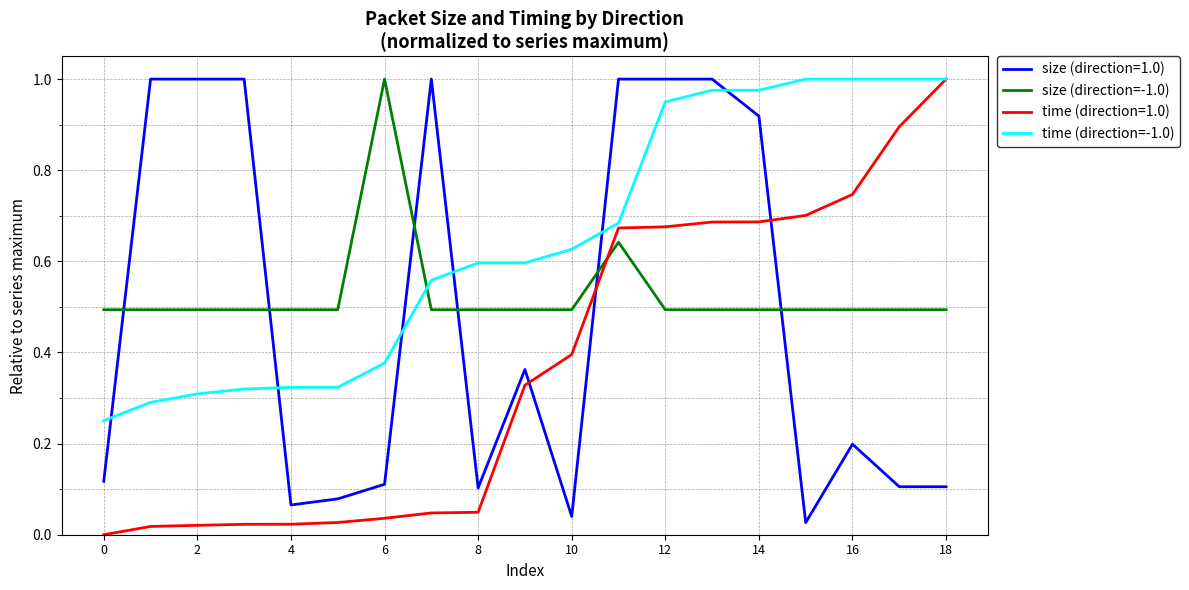

True or false: size (direction=-1.0) and time (direction=-1.0) intersect in this chart.

True